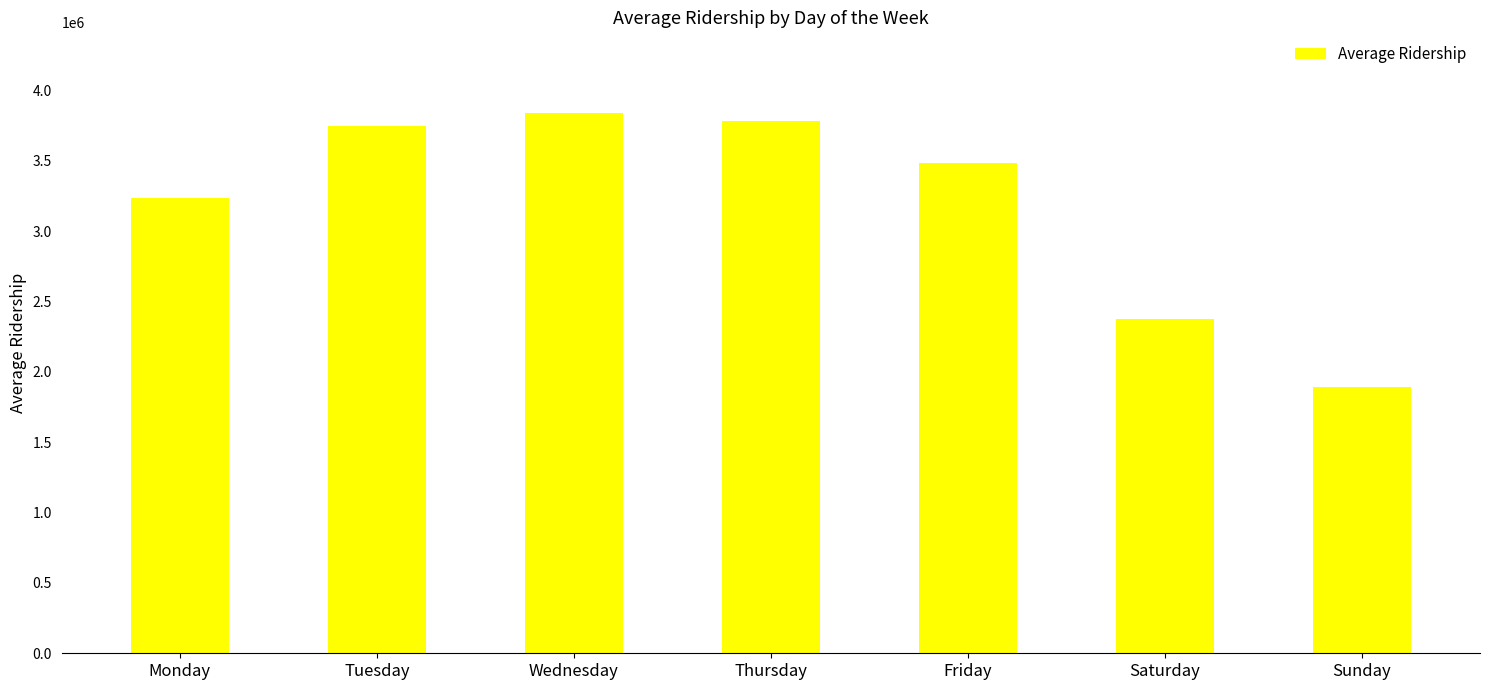

What is the sum of the values at Monday and Thursday?

7014957.2